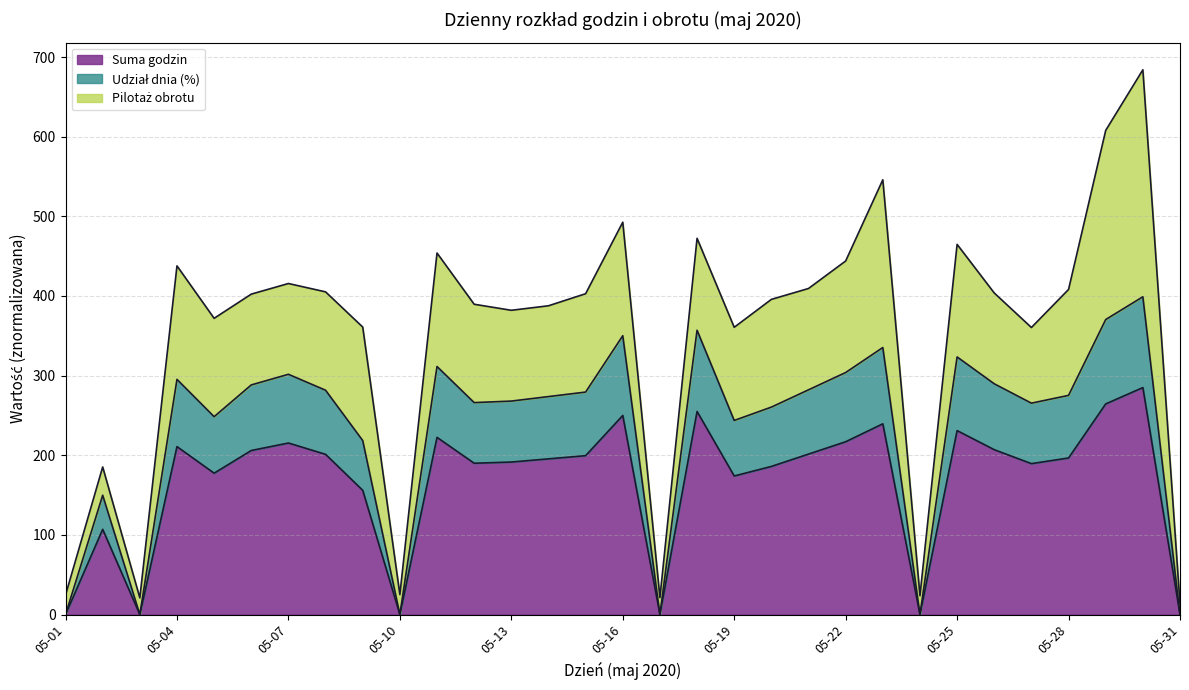

What is the maximum value for Suma godzin?

285.0